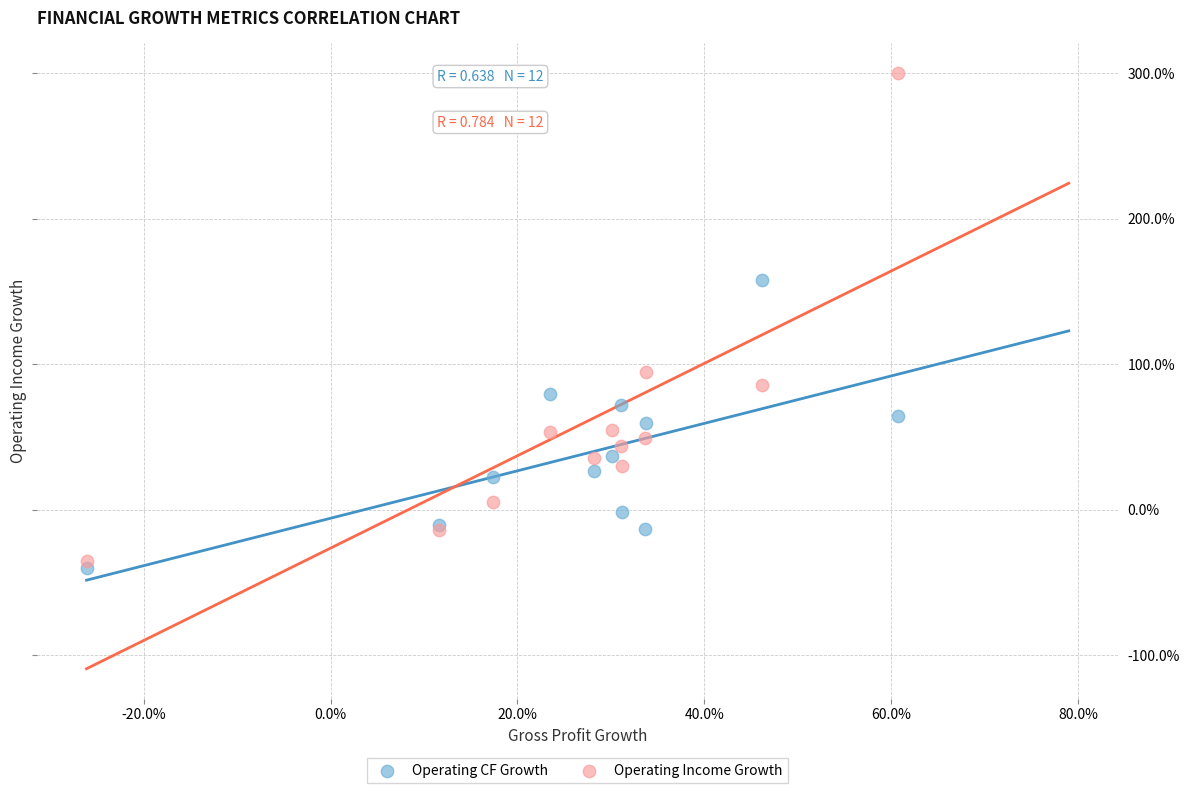

Which series has the widest spread of Y values?

Operating Income Growth